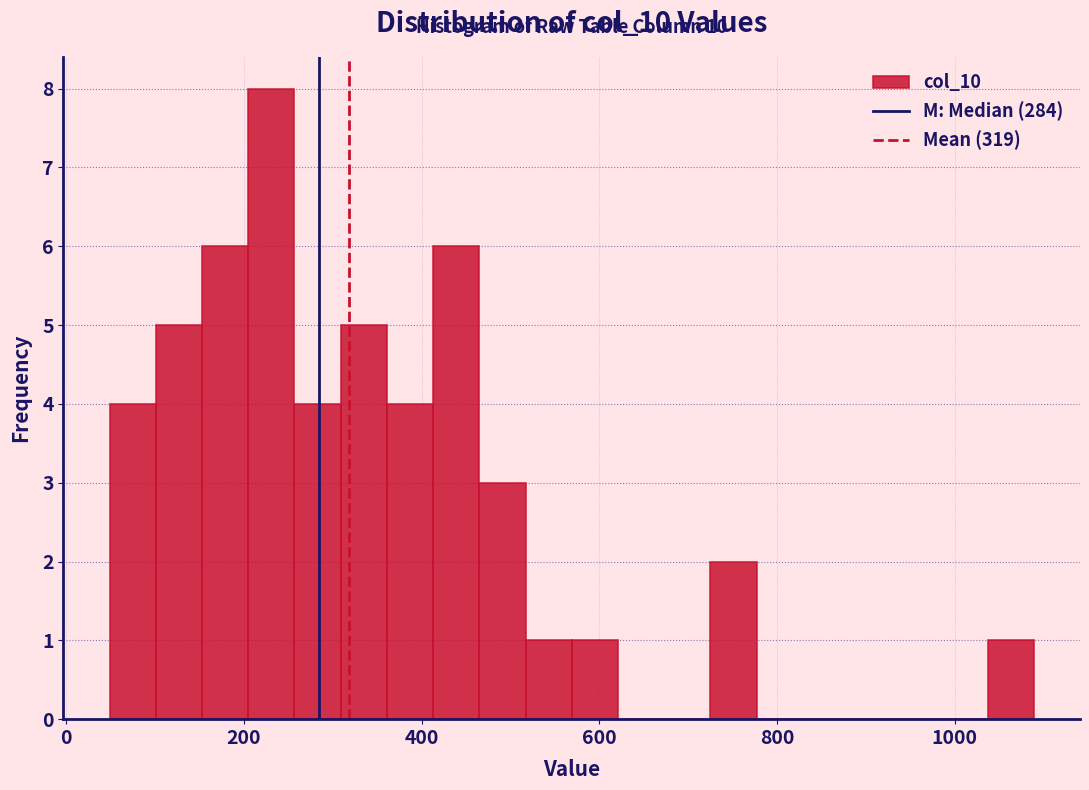

Around what value on the x-axis is the tallest bar? Give the approximate position of its centre, as read against the axis.

240